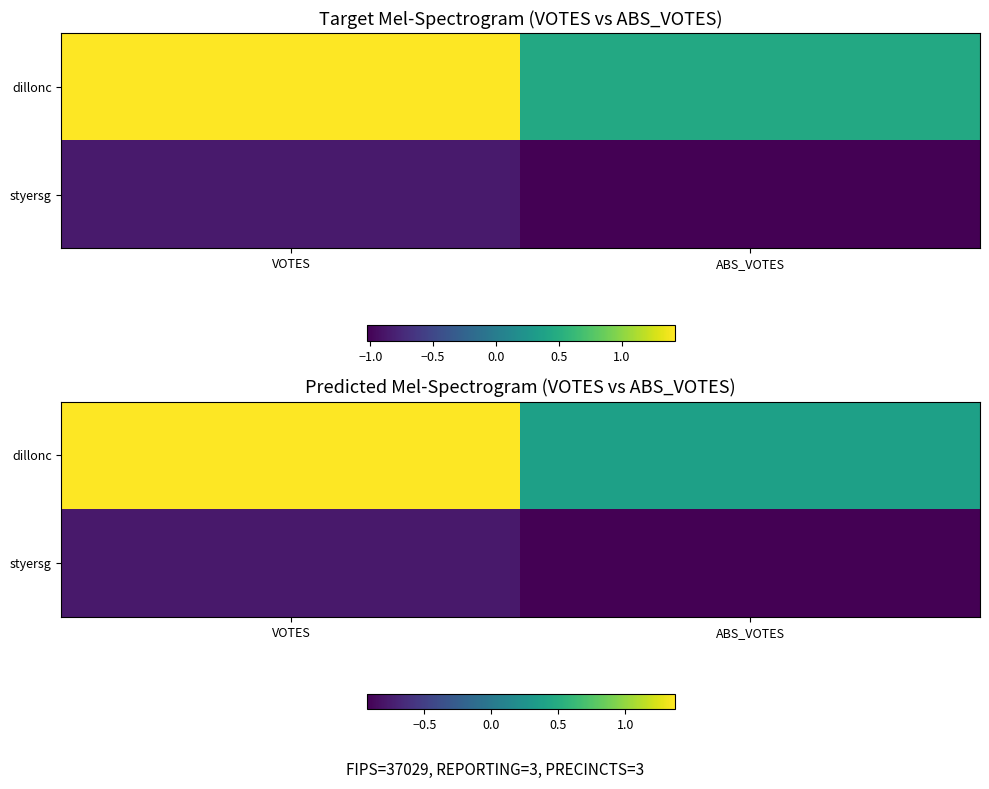

Is the value of styersg at VOTES greater than the value of dillonc at VOTES?

No